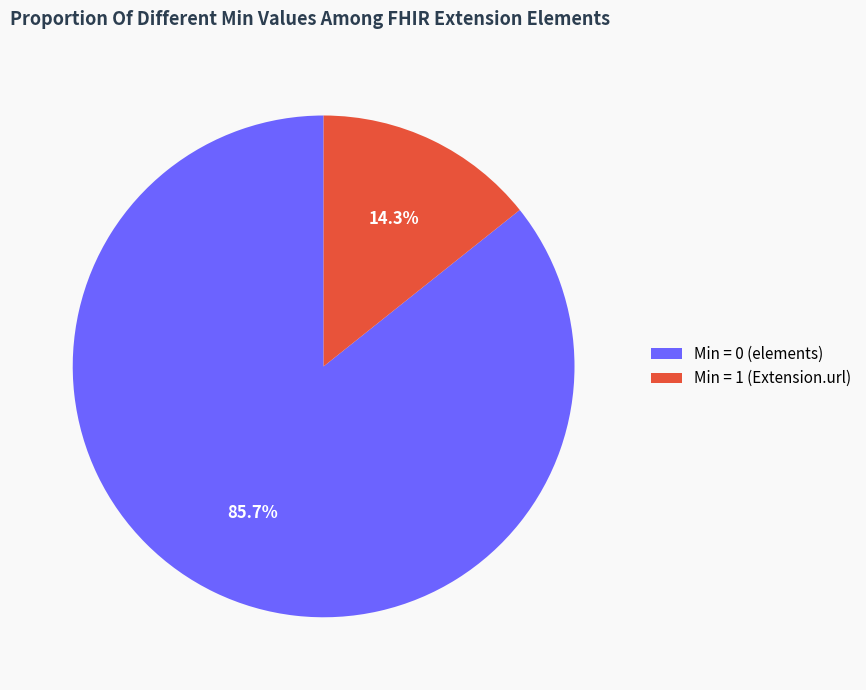

What is the majority slice?

Min = 0 (elements)